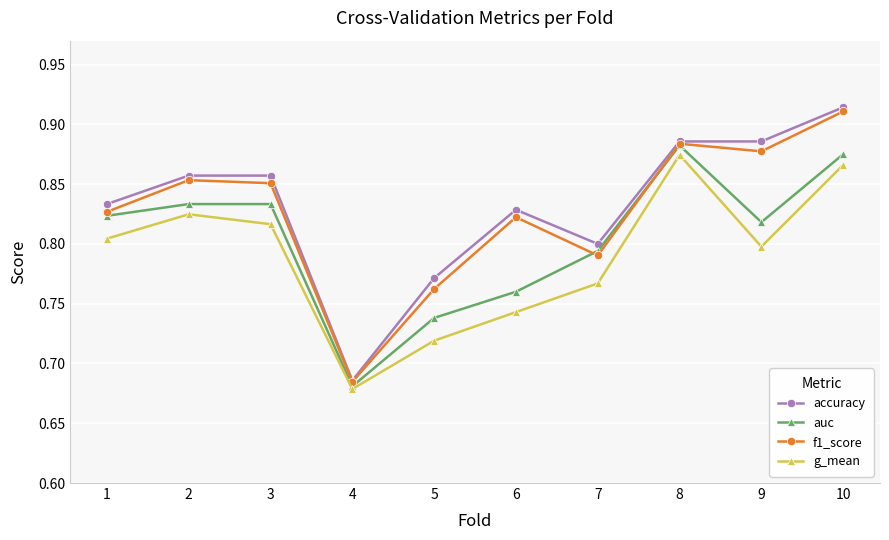

What is the difference between the maximum and minimum values in the g_mean series?

0.2